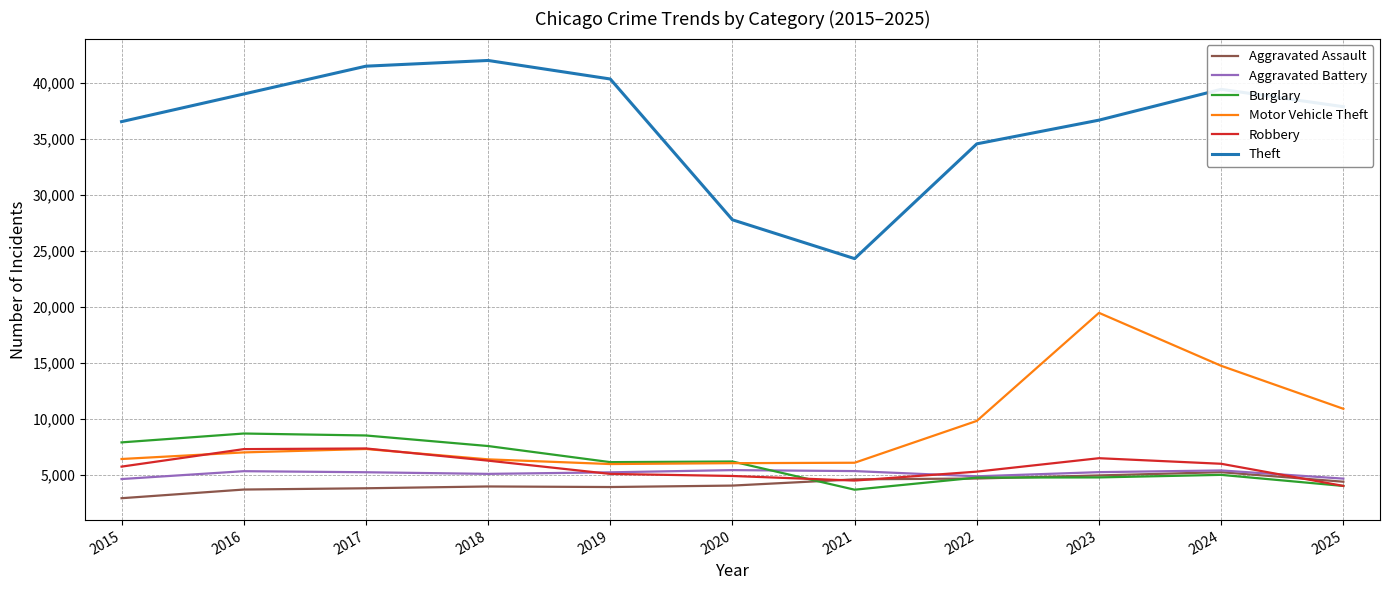

What is the maximum value shown in the chart?

41970